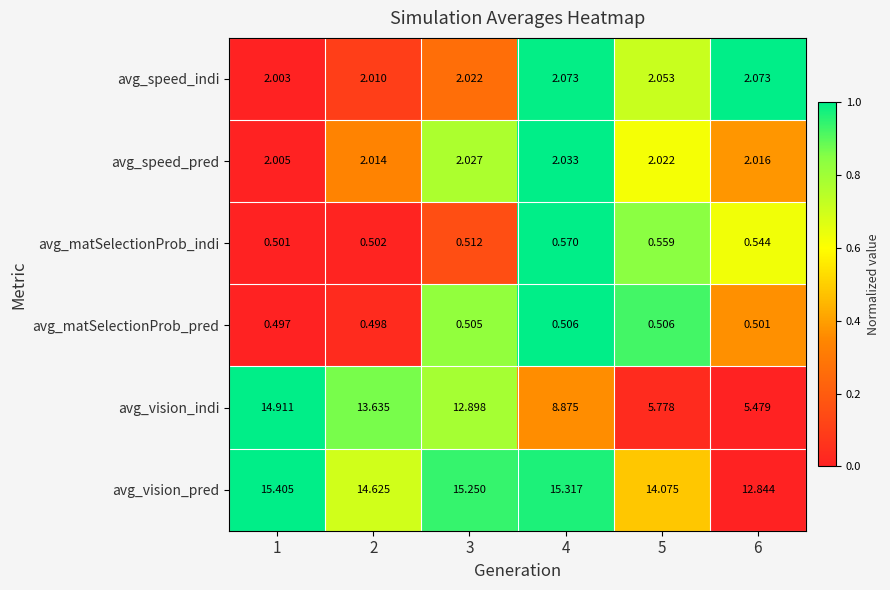

What is the total value across all series at 2?

33.3